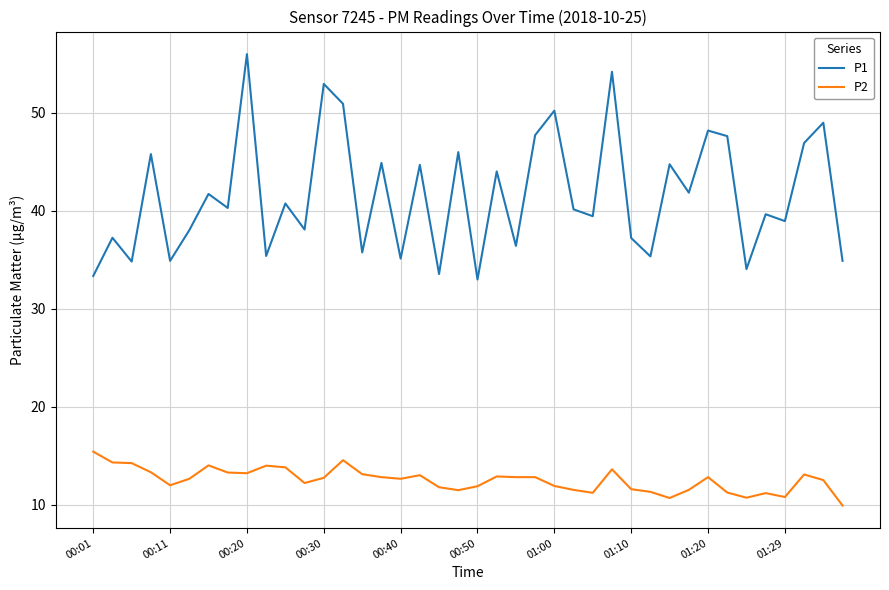

True or false: P1 and P2 intersect in this chart.

False